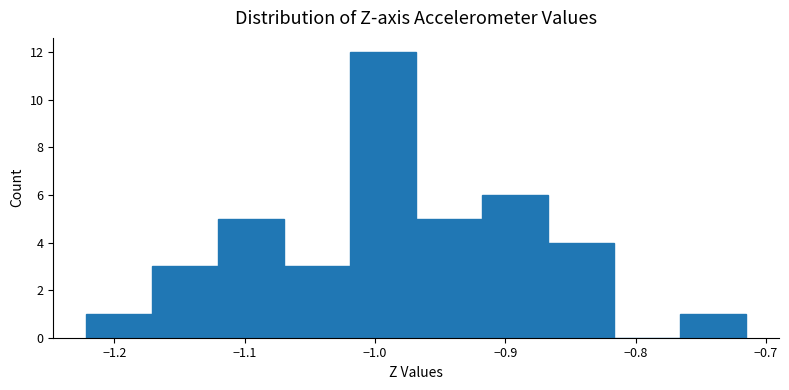

Reading left to right, transcribe this chart: for each bar, give the range it covers on the x-axis and its height. Neither the bar edges nor the heights are printed on the chart, so give them approximately, as read against the axes.

-1.22 to -1.17: 1
-1.17 to -1.12: 3
-1.12 to -1.07: 5
-1.07 to -1.02: 3
-1.02 to -0.97: 12
-0.97 to -0.92: 5
-0.92 to -0.87: 6
-0.87 to -0.82: 4
-0.82 to -0.77: 0
-0.77 to -0.72: 1